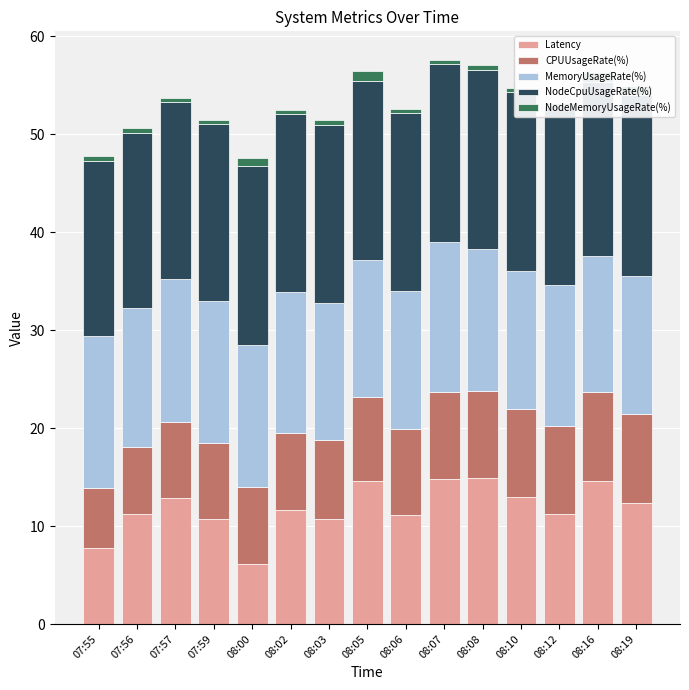

The value of Latency at 08:00 is 1.2. True or false?

False